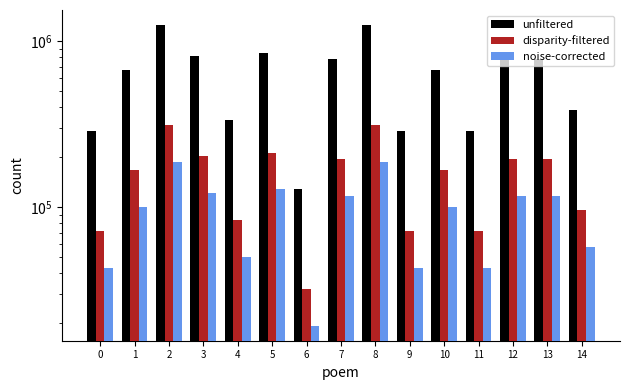

At which label does unfiltered reach its peak?

8